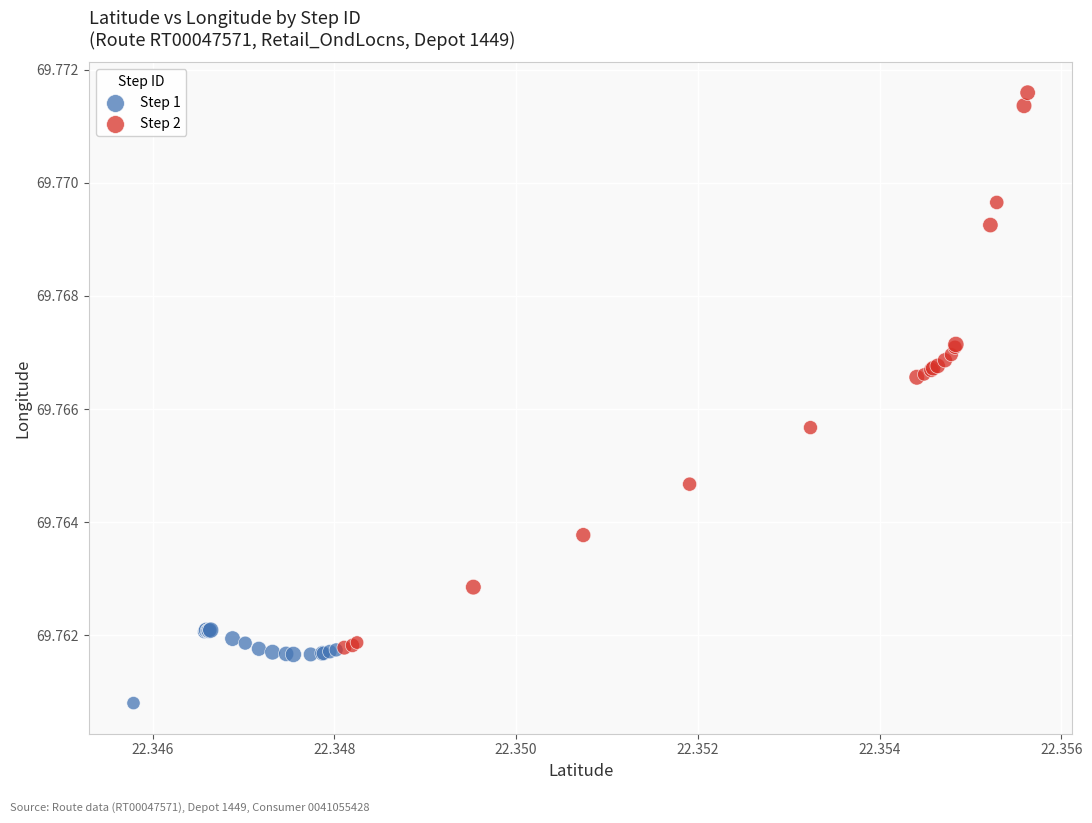

Which series contains the highest Y value?

Step 2